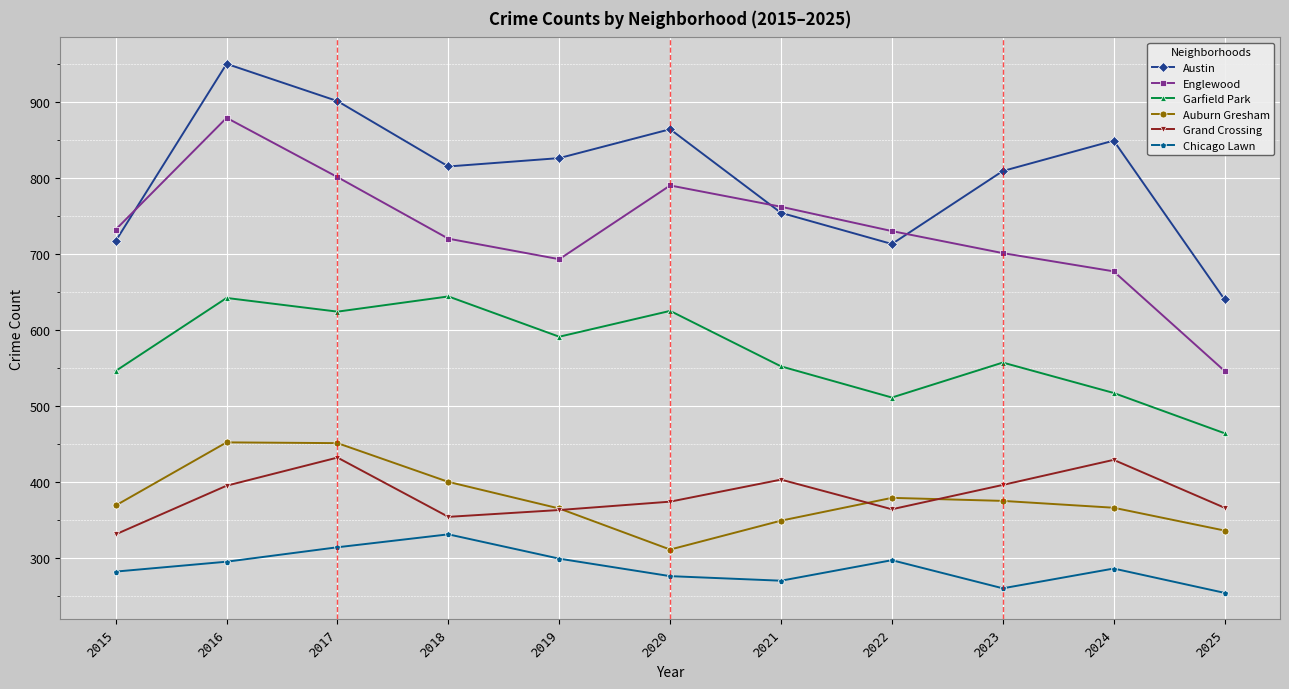

What is the minimum value shown in the chart?

254